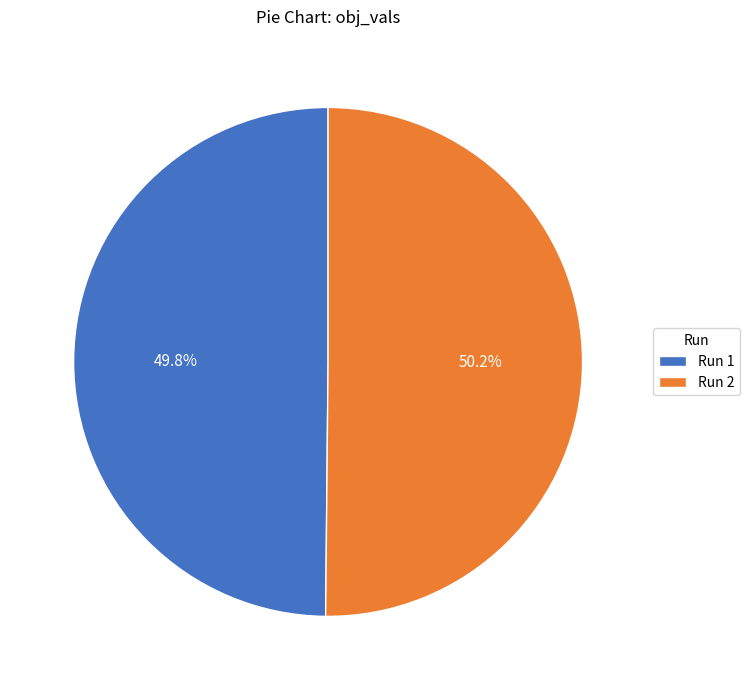

Is the sum of Run 2 and Run 1 greater than half?

Yes